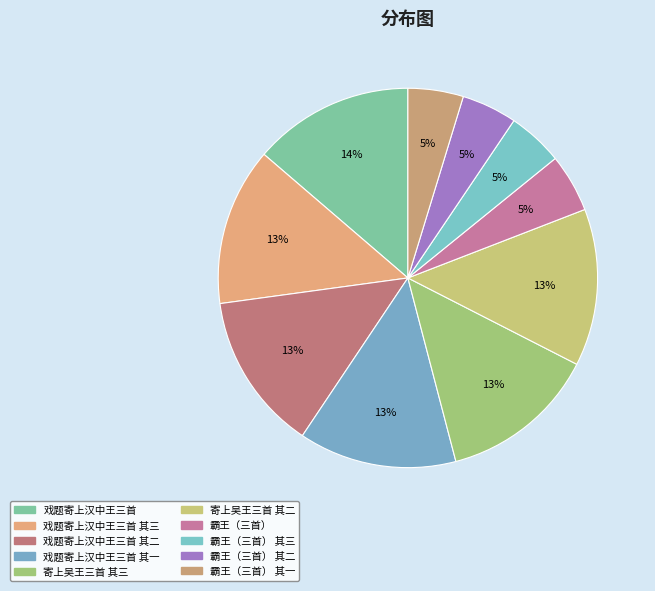

Count the number of slices in the pie.

10